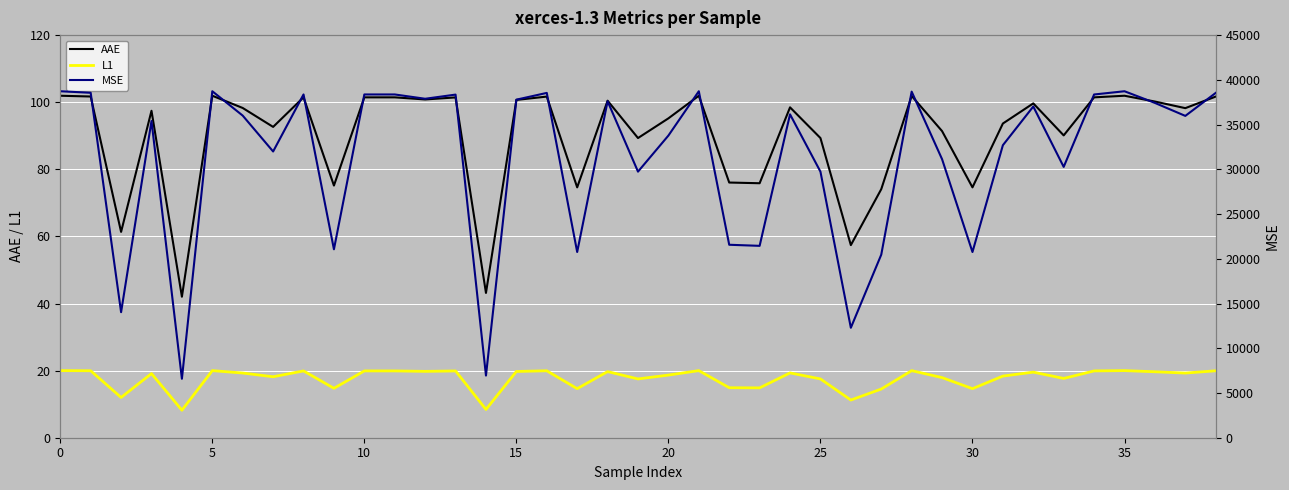

What is the highest value of the AAE series?

101.9